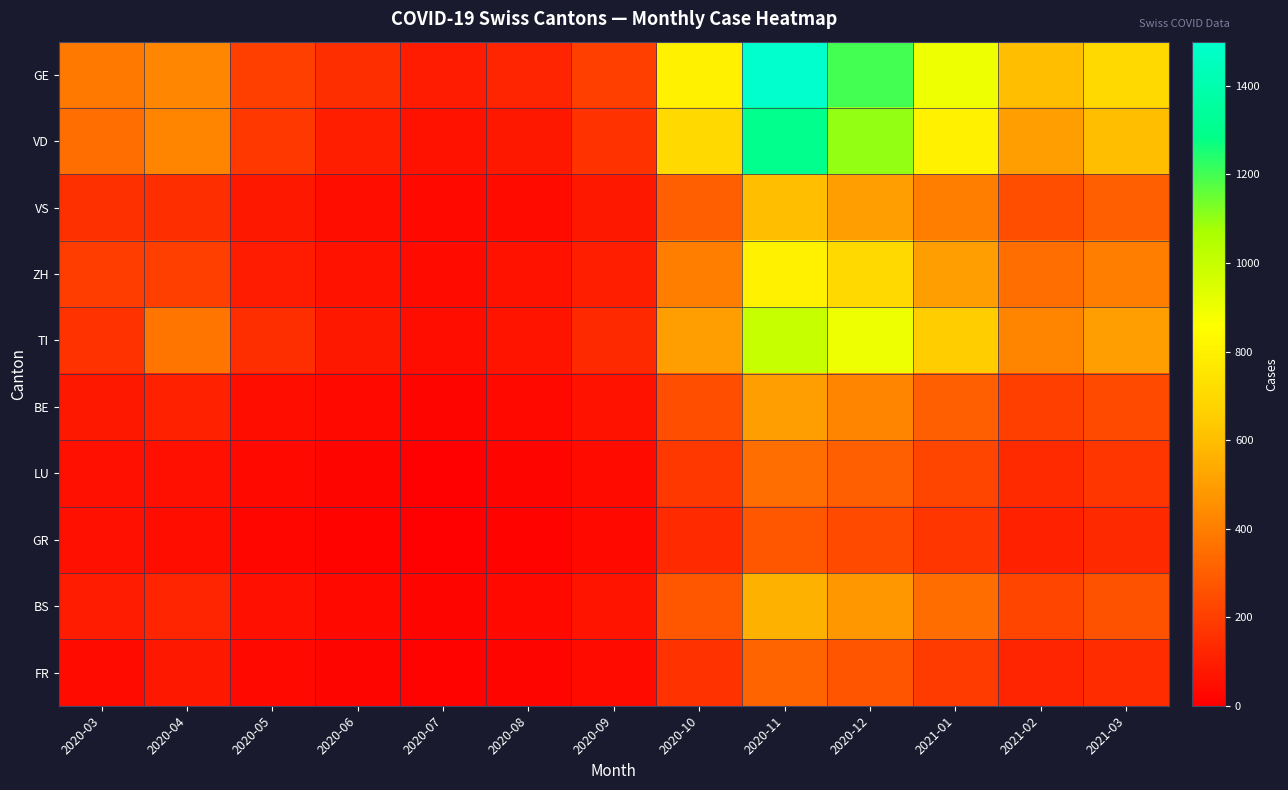

List the series in order of their peak value, highest first.

GE, VD, TI, ZH, VS, BS, BE, LU, FR, GR